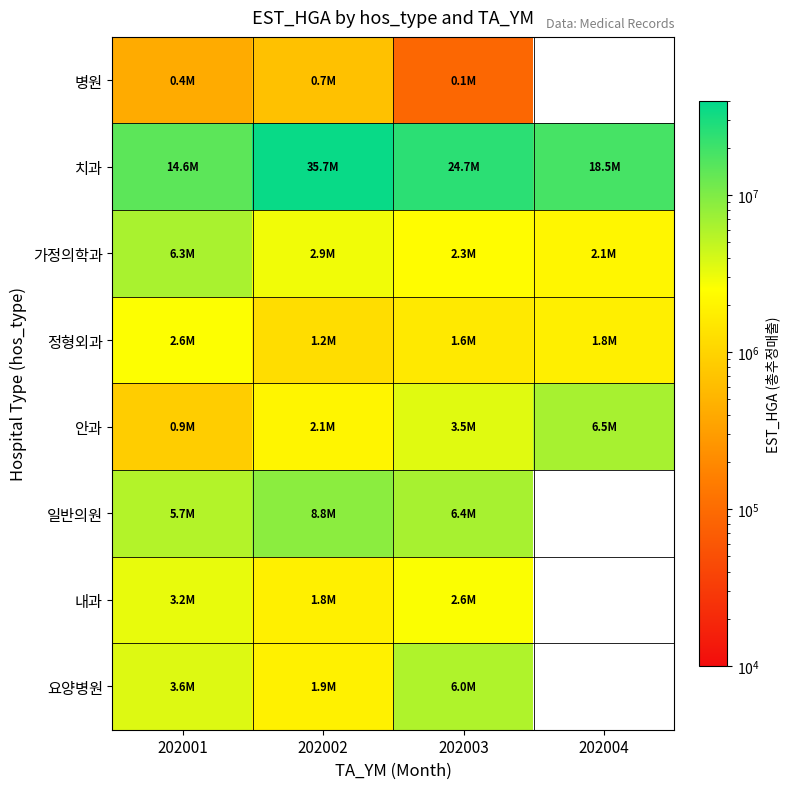

Which label corresponds to the smallest value in the chart?

202003